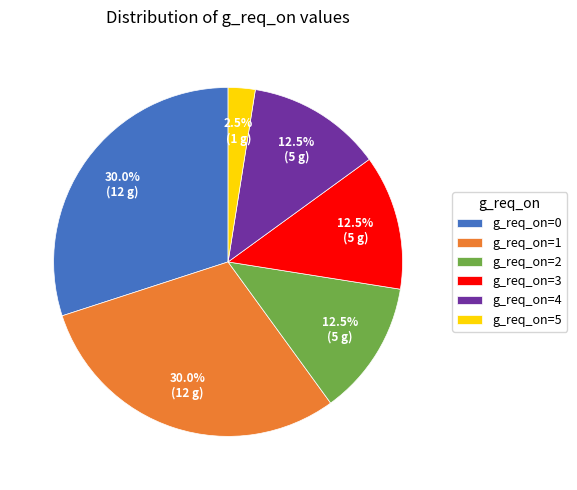

Does any single category account for the majority?

No